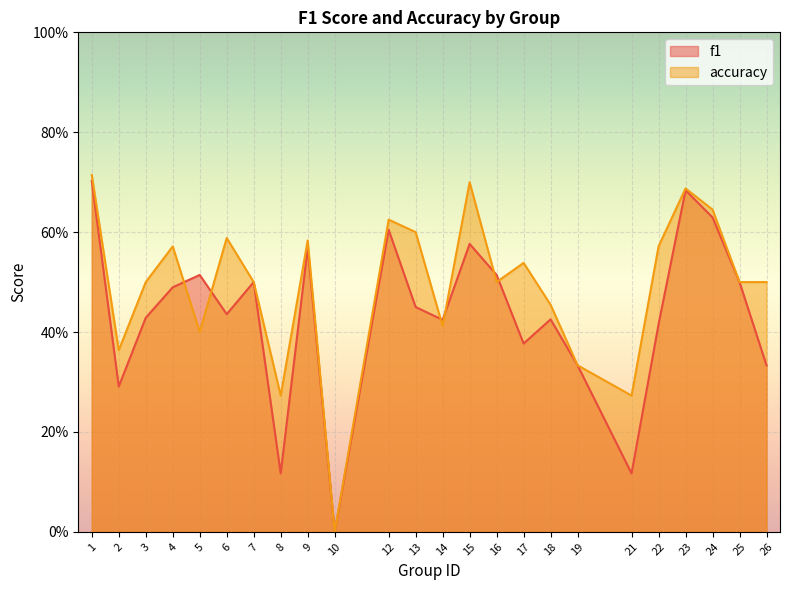

Which series ends up on top after the final intersection of f1 and accuracy?

accuracy